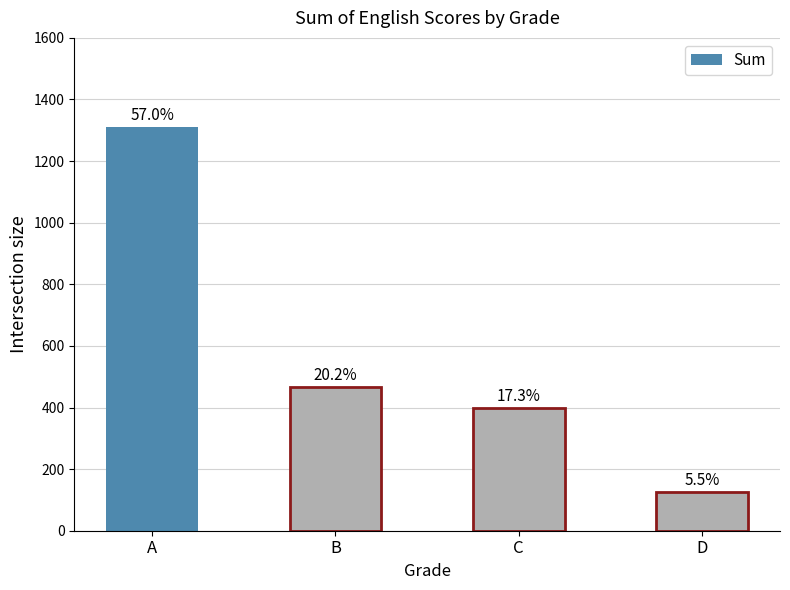

List the labels in order of value, smallest first.

D, C, B, A